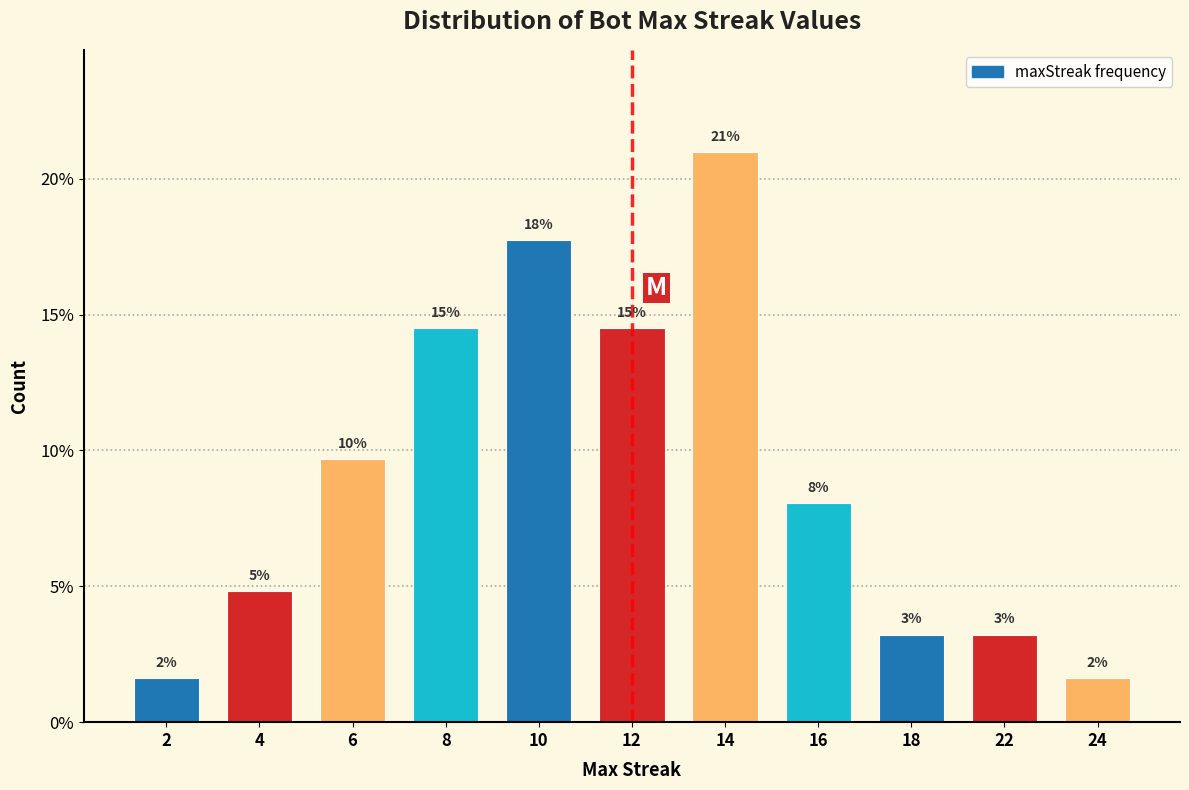

Are the bars horizontal?

No